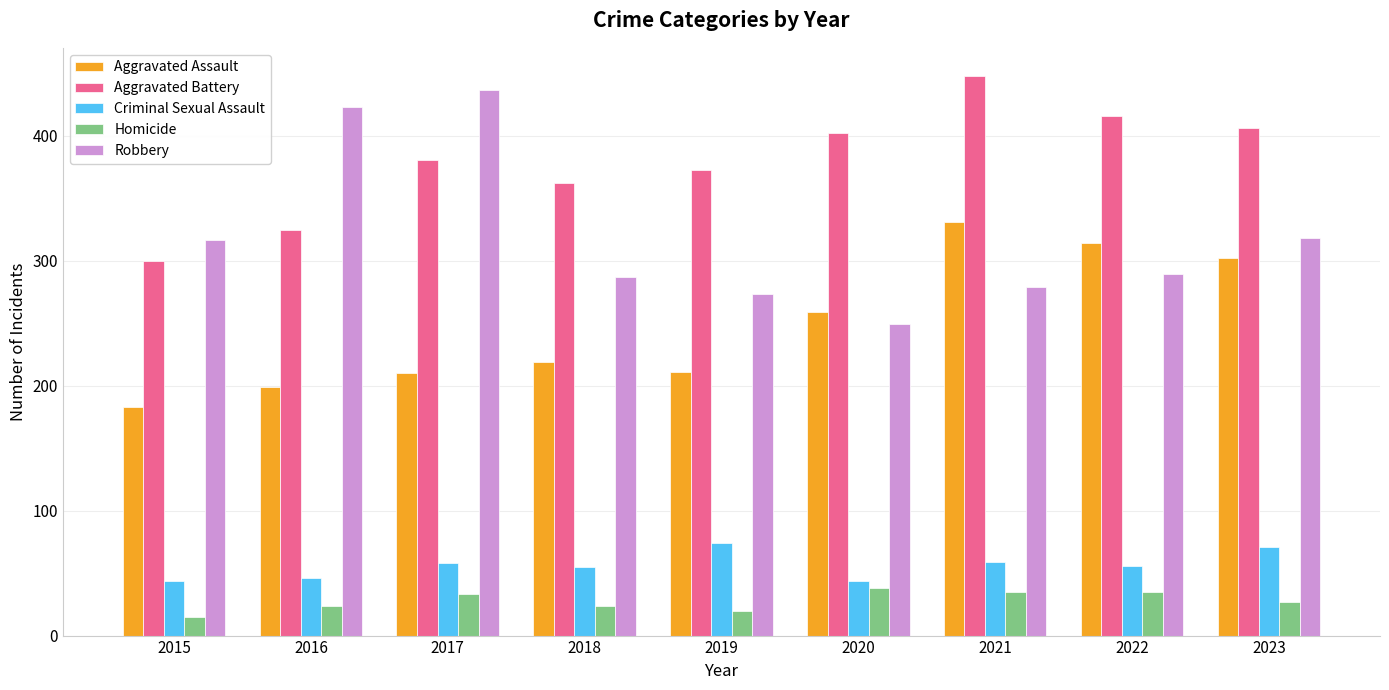

At 2023, list the series in order from smallest to largest.

Homicide, Criminal Sexual Assault, Aggravated Assault, Robbery, Aggravated Battery